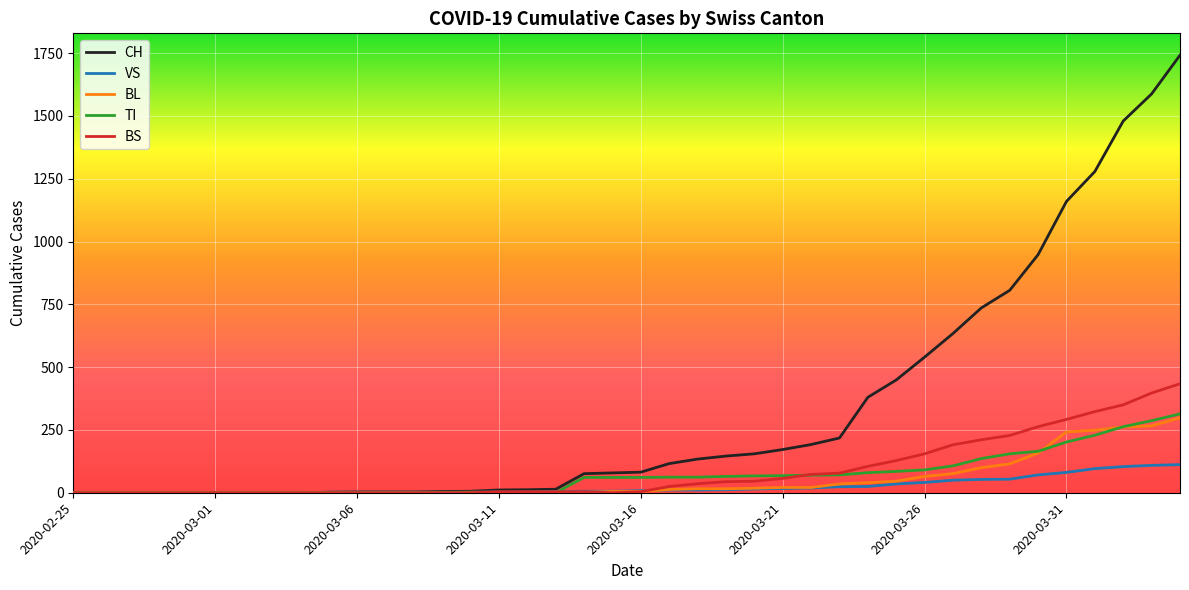

List the series in order of their peak value, highest first.

CH, BS, TI, BL, VS